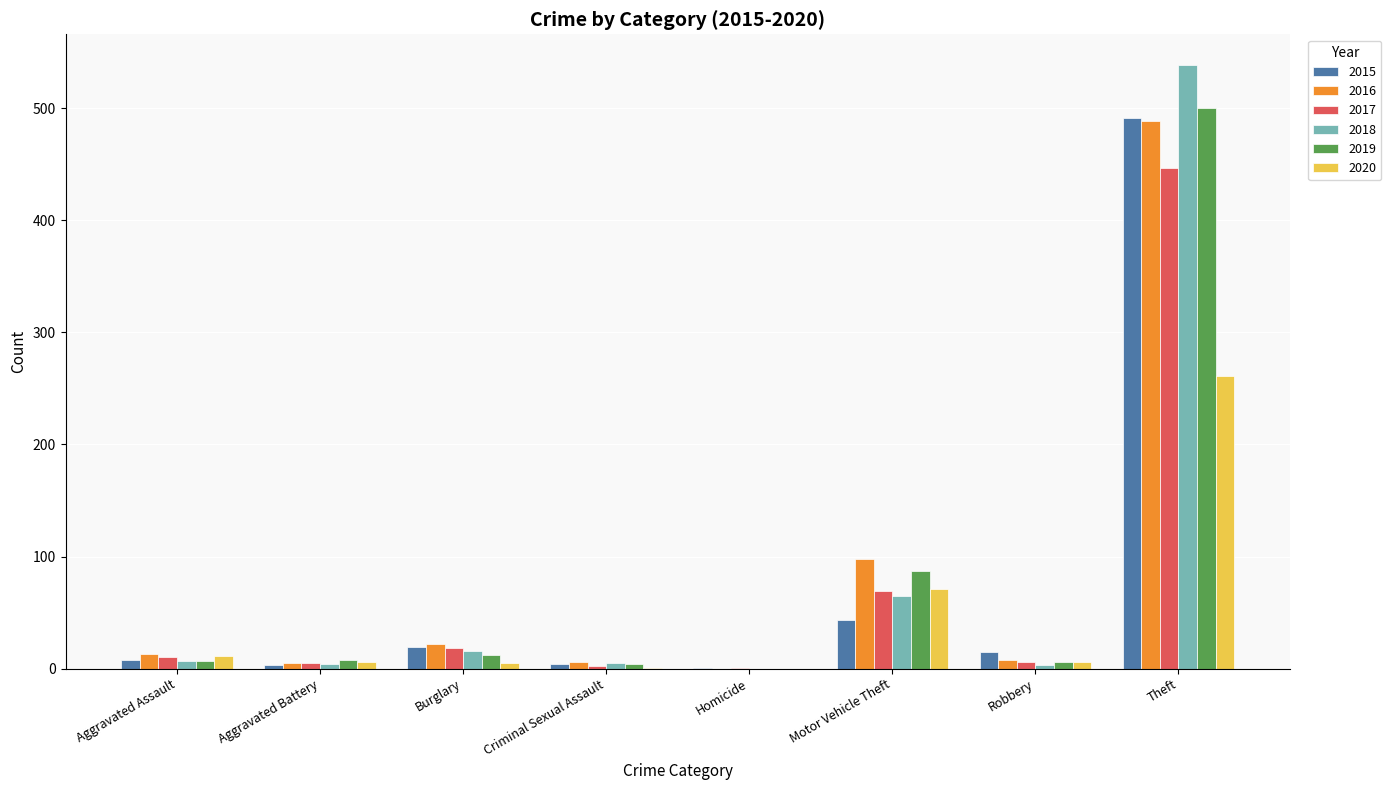

Which category has the highest value across all series?

Theft